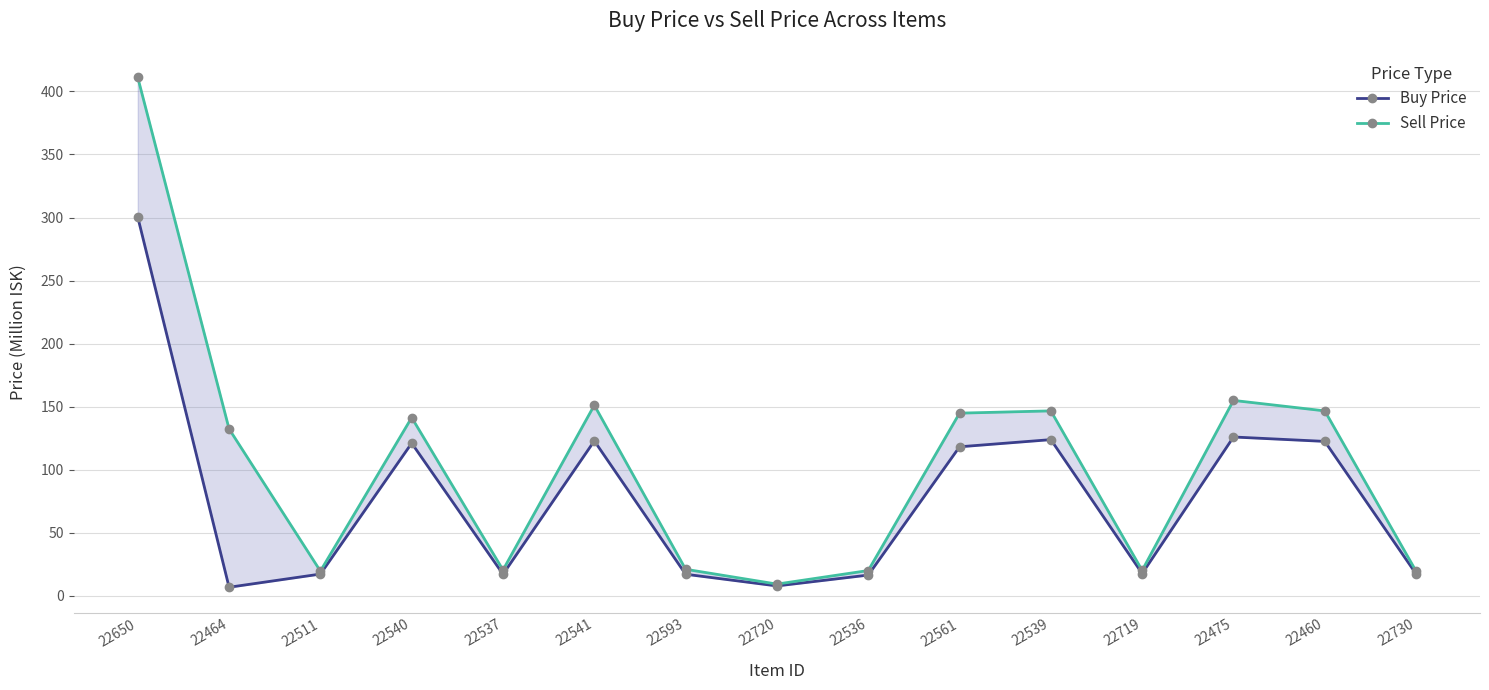

What is the difference between the Buy Price values at 22539 and 22561?

5.7